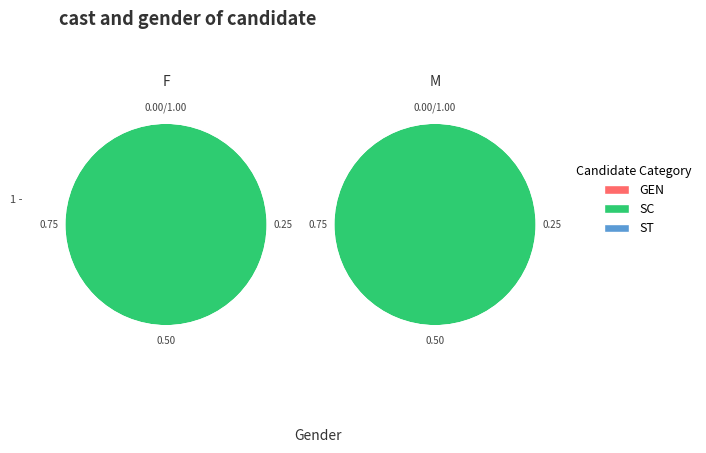

The 0 slice represents 1% of the pie. True or false?

False